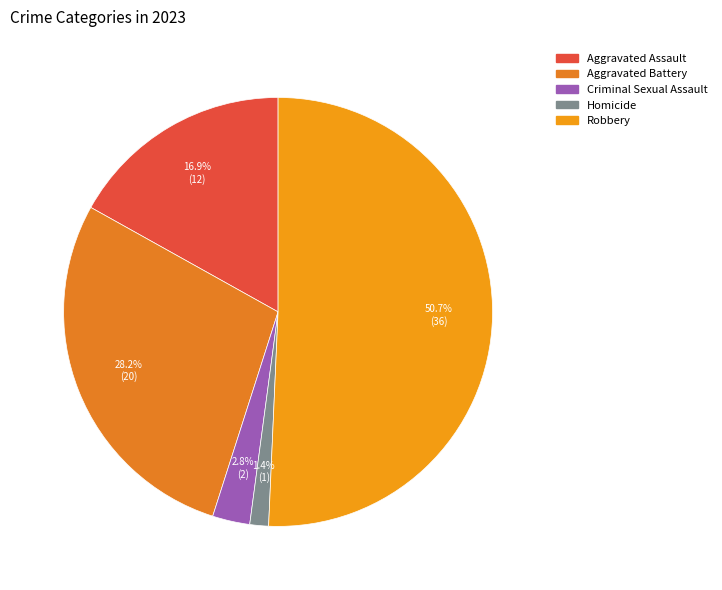

Which slice is the smallest?

Homicide